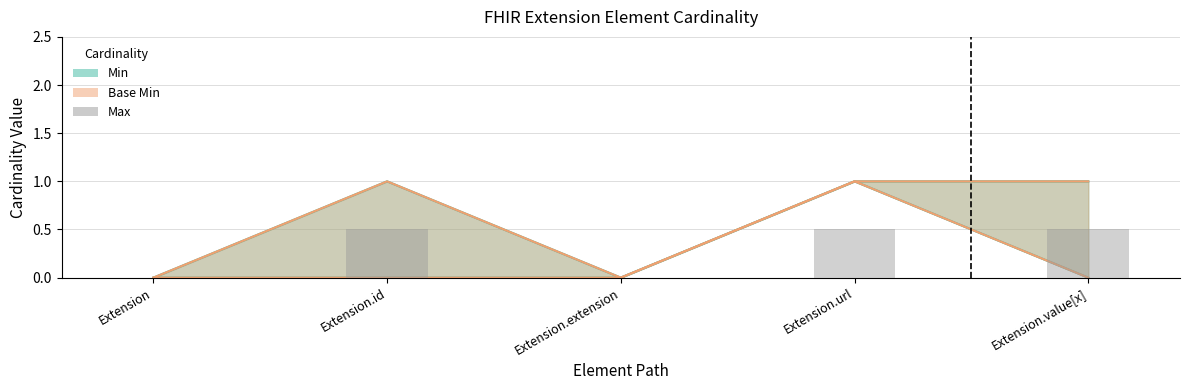

List the labels in order of value, smallest first.

Extension, Extension.extension, Extension.id, Extension.url, Extension.value[x]